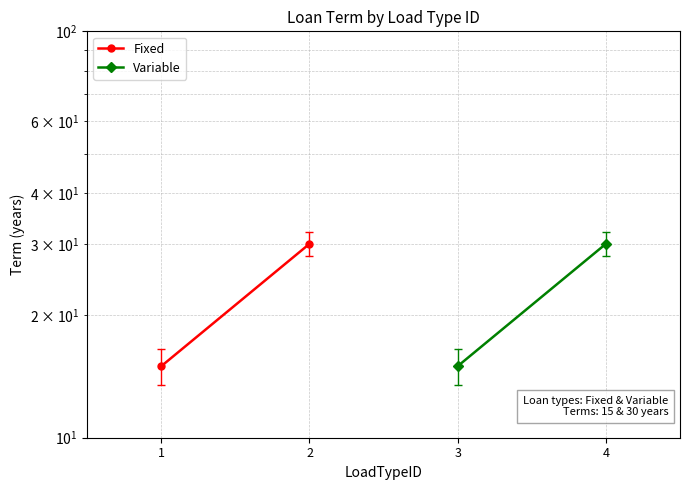

What is the value of the Variable point at the 1st from the left?

15